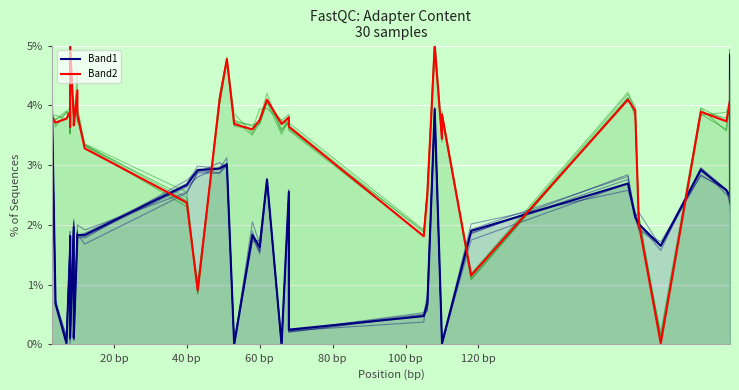

Is it true that Band2 equals 5.8 at 35?

False